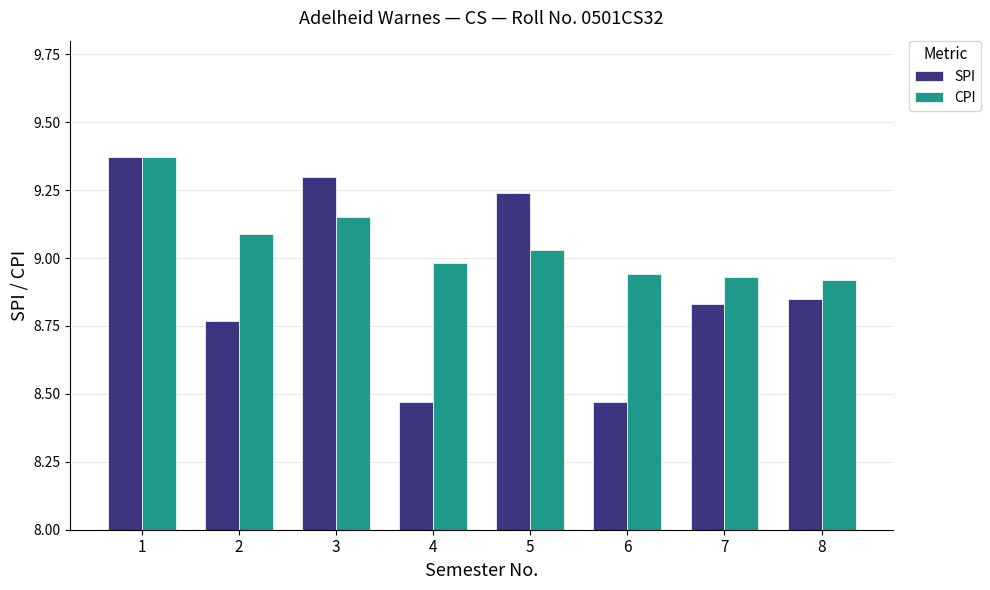

Count the SPI values in the range 8 to 9.

5